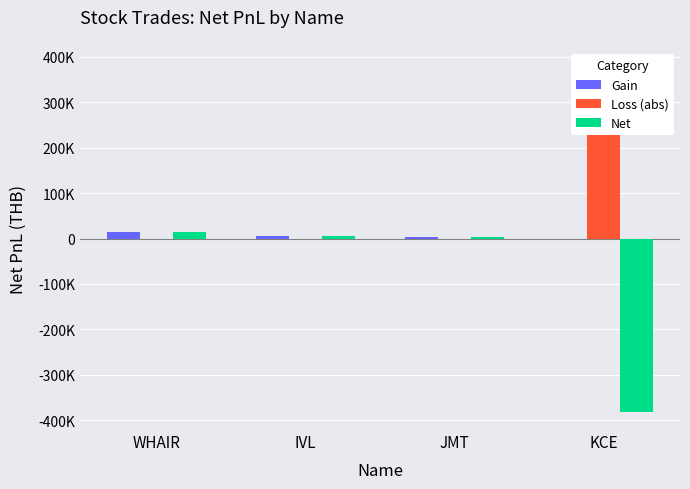

What is the spread (max minus min) of values at WHAIR?

13998.1